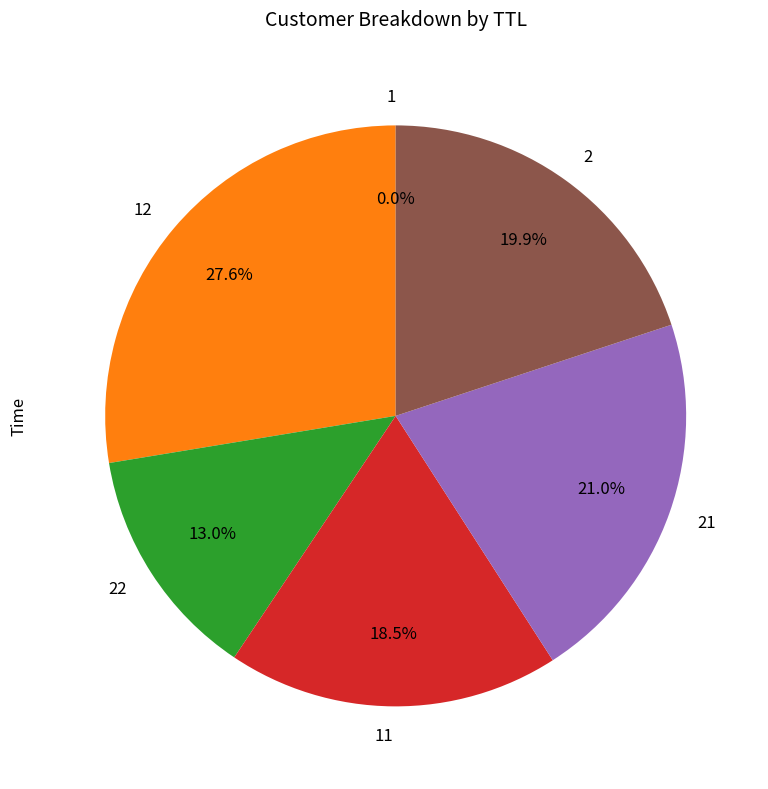

Is there a majority slice in this chart?

No